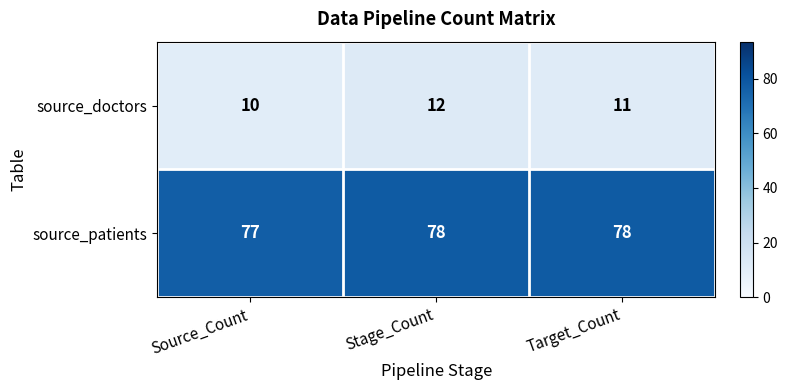

True or false: source_patients has a value of 78 at Target_Count.

True